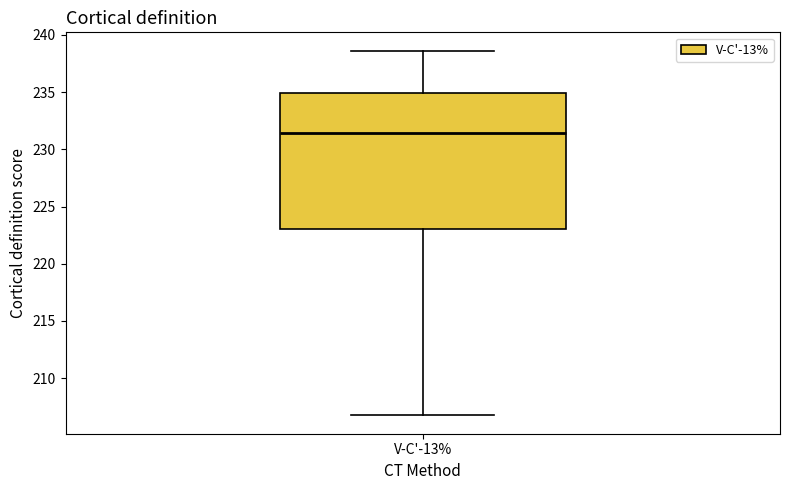

Transcribe this box plot: give where the median line is, the range the box spans, and where the two whiskers end, as read against the y-axis. The values are not printed on the chart, so give them approximately, as read against the axis.

median 231.5, box 223.0 to 235.0, whiskers 206.5 to 238.5